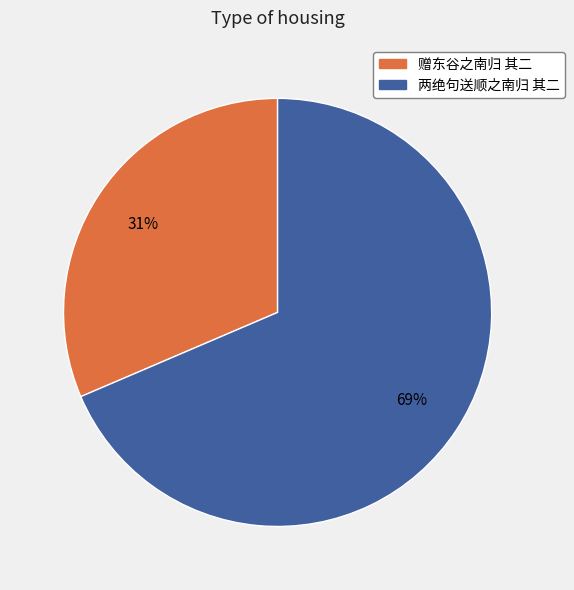

Combined, do 两绝句送顺之南归 其二 and 赠东谷之南归 其二 account for over 50%?

Yes